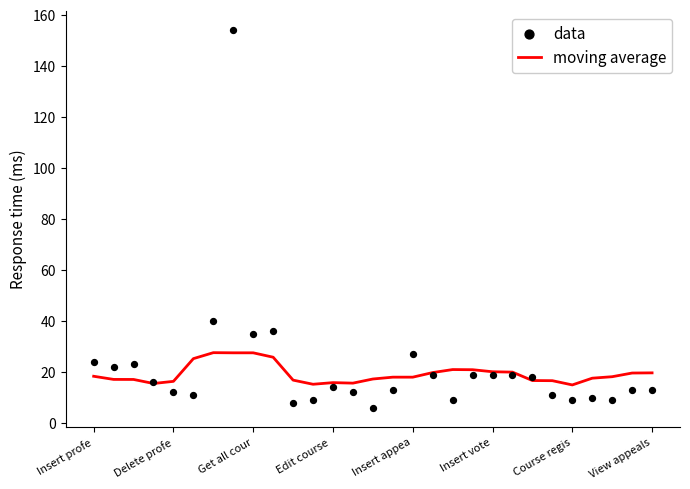

Which series has the widest spread of Y values?

data